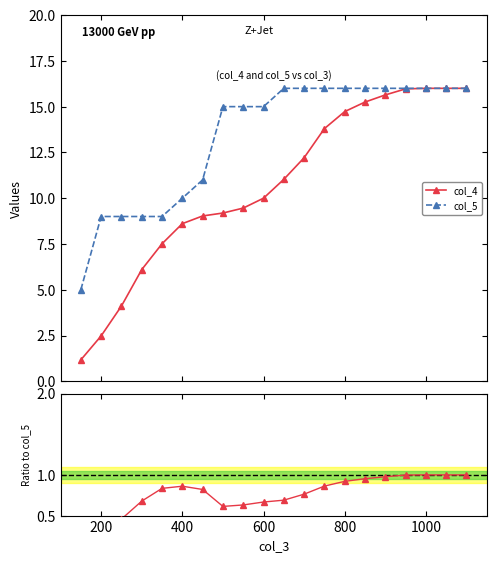

What is the minimum value for col_5?

5.0